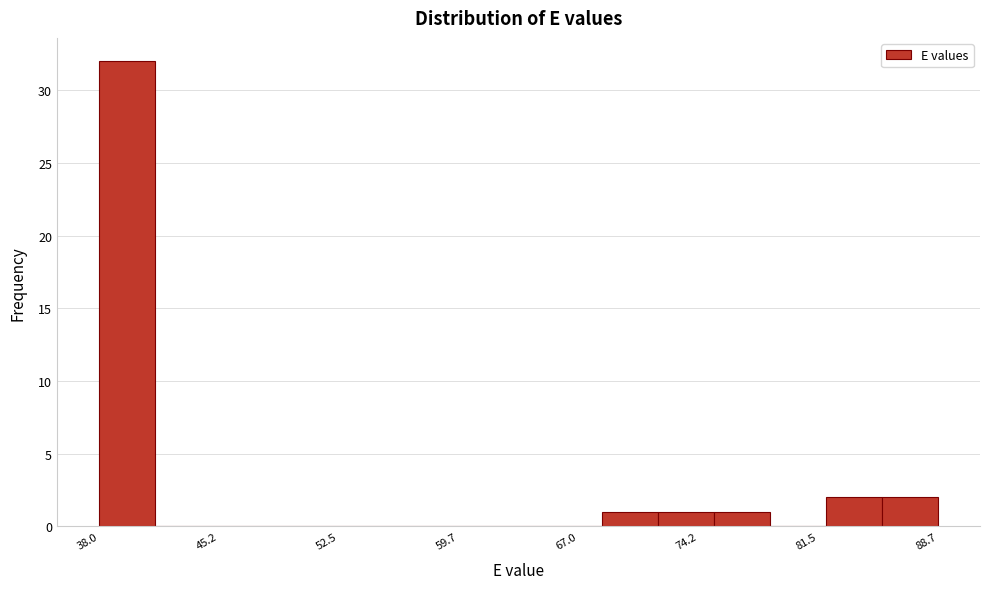

Read against the x-axis, roughly where is the centre of the tallest bar?

40